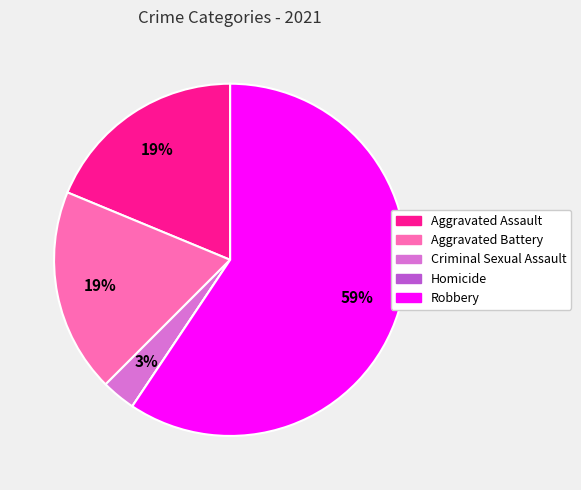

Which category has the biggest portion of the pie?

Robbery